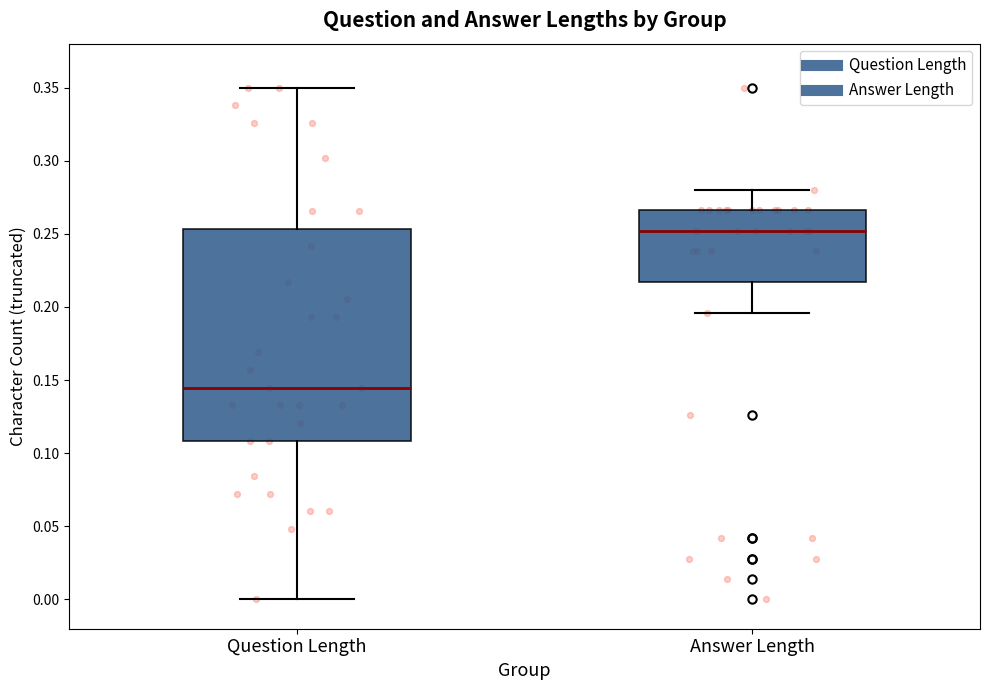

Reading left to right, read every box against the y-axis: the position of its median line, the range the box covers, and the ends of its whiskers. The values are not printed on the chart, so give them approximately, as read against the axis.

Question Length: median 0.145, box 0.110 to 0.255, whiskers 0.000 to 0.350
Answer Length: median 0.250, box 0.215 to 0.265, whiskers 0.195 to 0.280